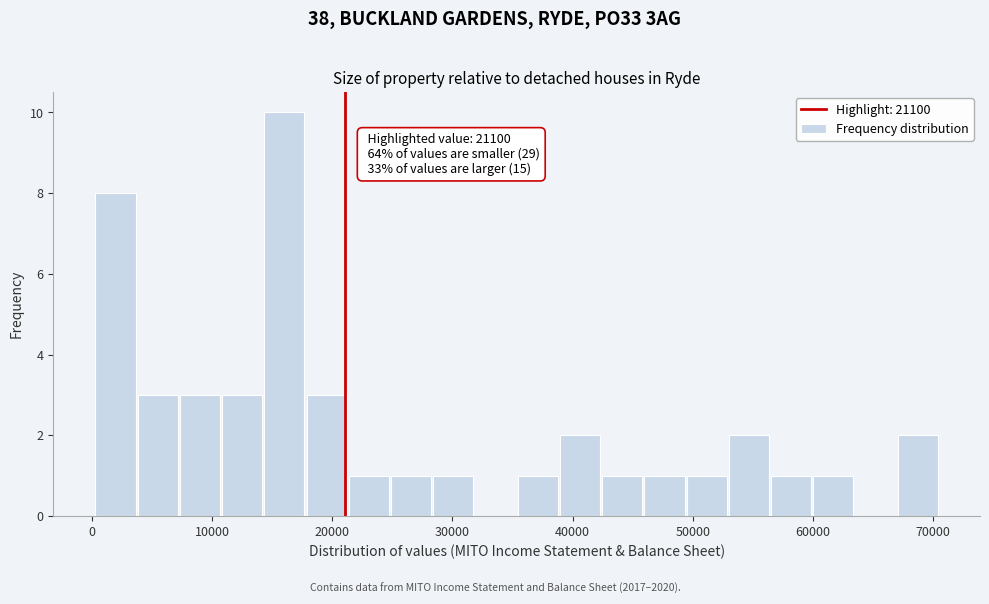

Read against the x-axis, roughly where is the centre of the tallest bar?

16000